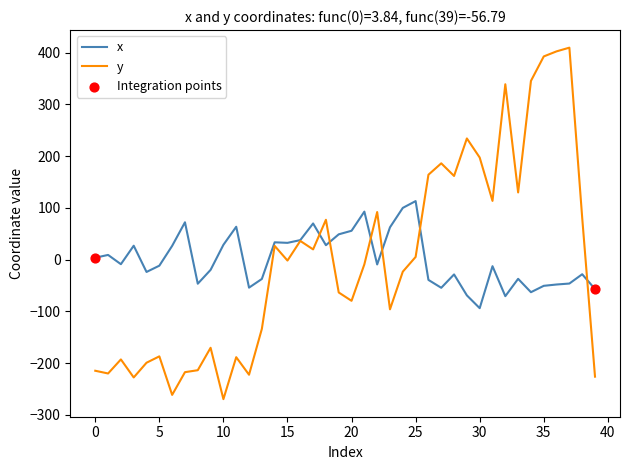

Which series has the largest range (max minus min)?

y